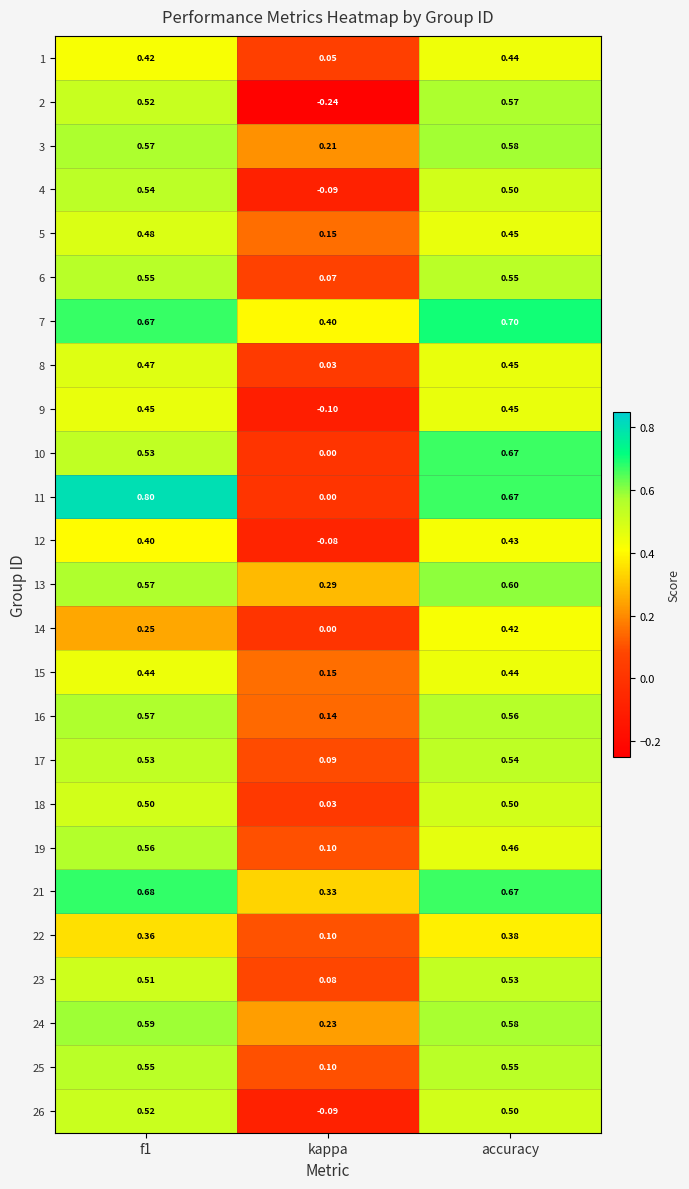

Is the value of 22 at kappa greater than the value of 9 at f1?

No